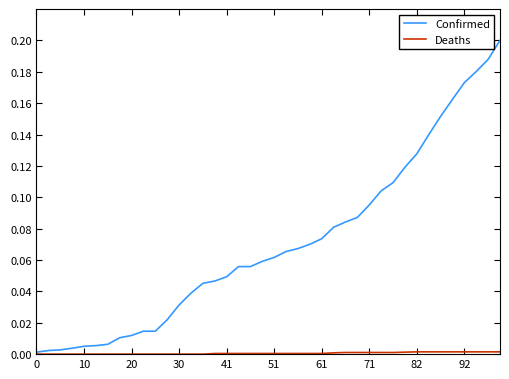

Does the chart display data point markers on the line(s)?

No